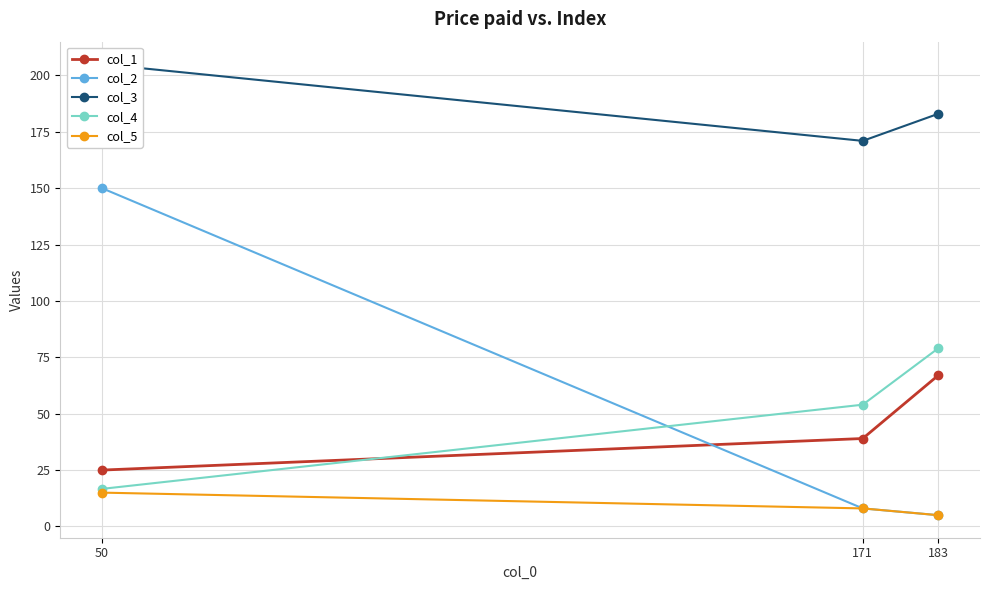

Which category has the lowest value in the col_2 series?

183